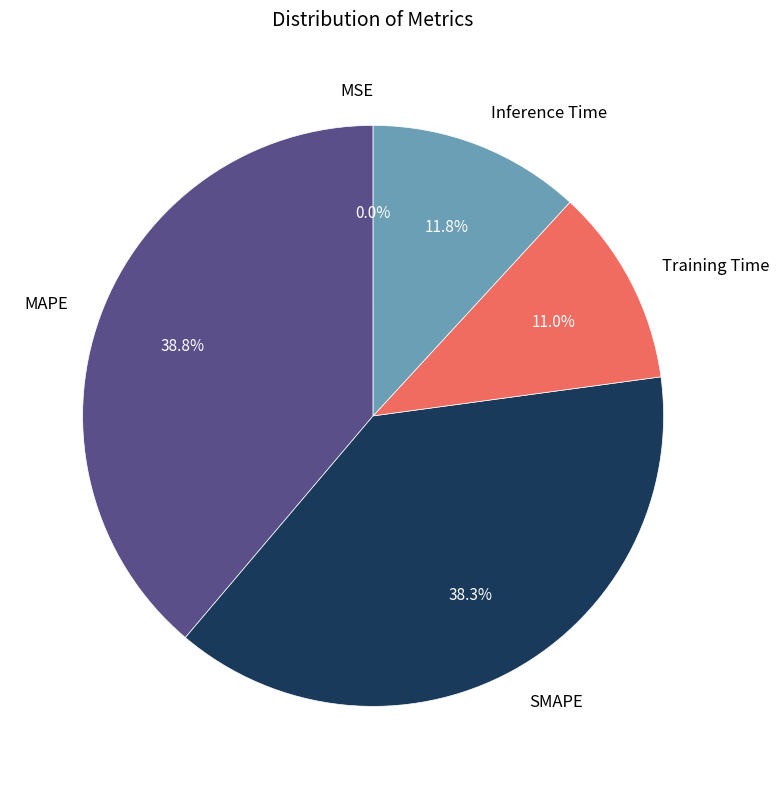

Between Inference Time and SMAPE, which is larger?

SMAPE